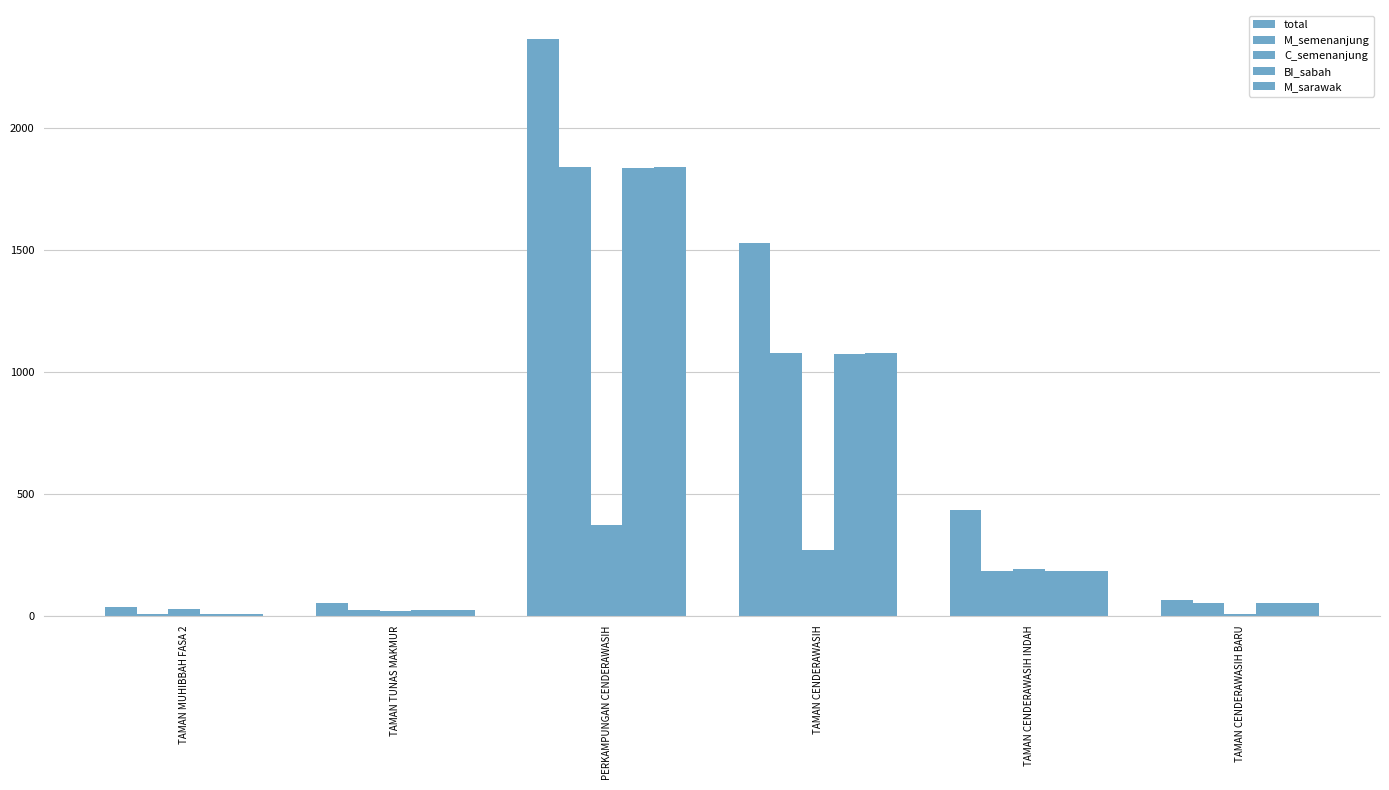

What is the approximate value of BI_sabah at TAMAN TUNAS MAKMUR, to the nearest 10?

30